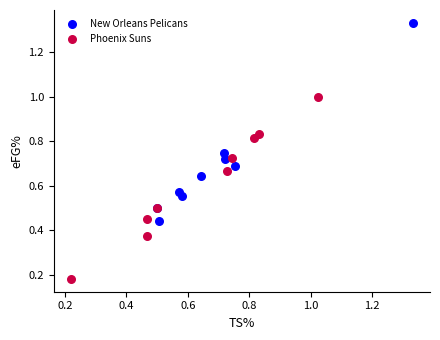

Which series reaches the maximum Y coordinate?

New Orleans Pelicans